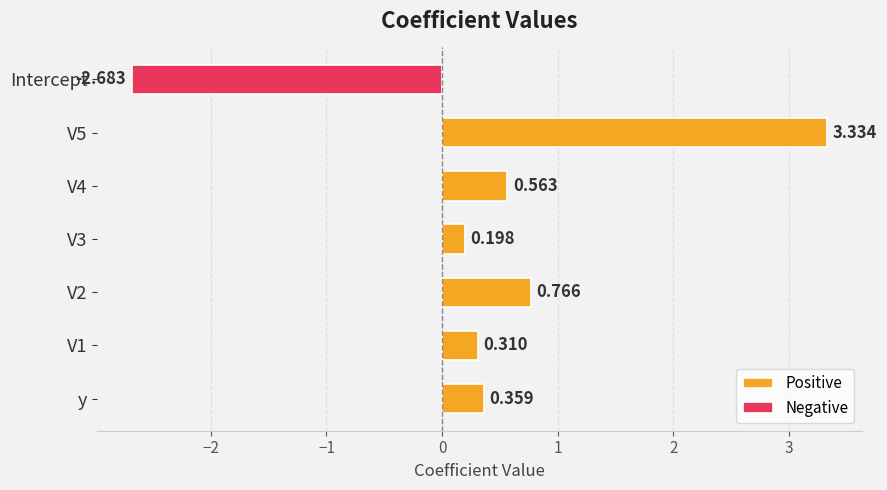

Where is Positive nearest to the value 1?

V2